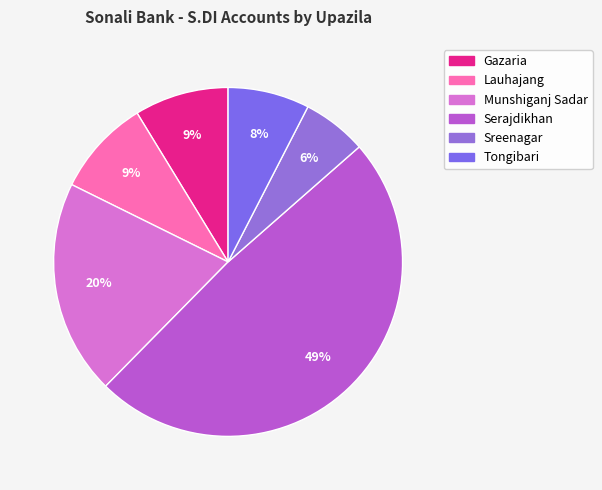

What is the total percentage of Sreenagar and Serajdikhan?

54.8%